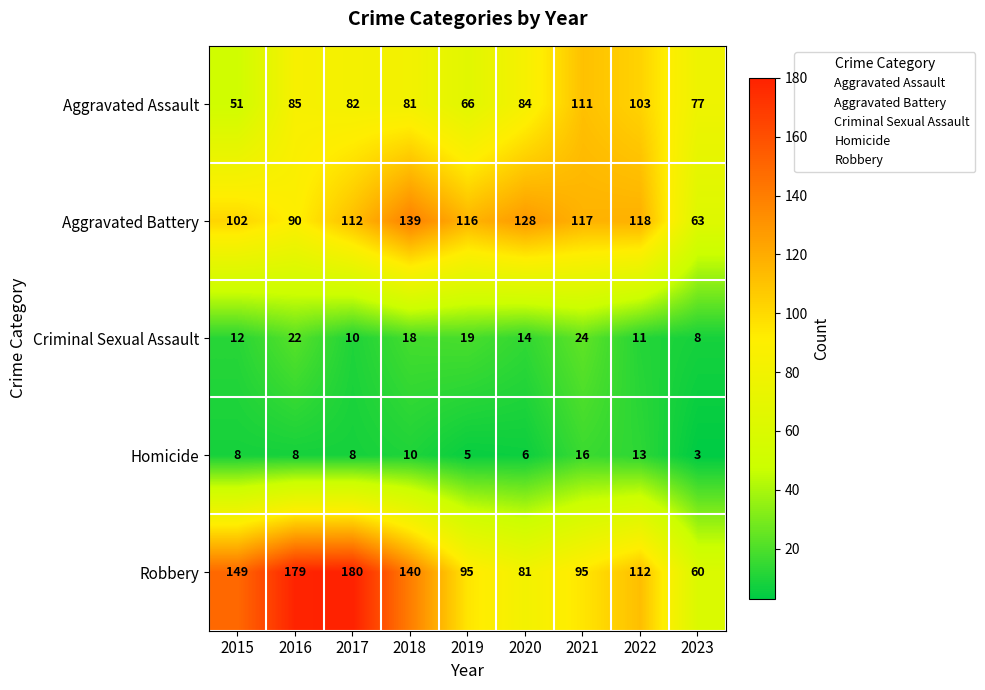

Which series changed the most between 2016 and 2023?

Robbery